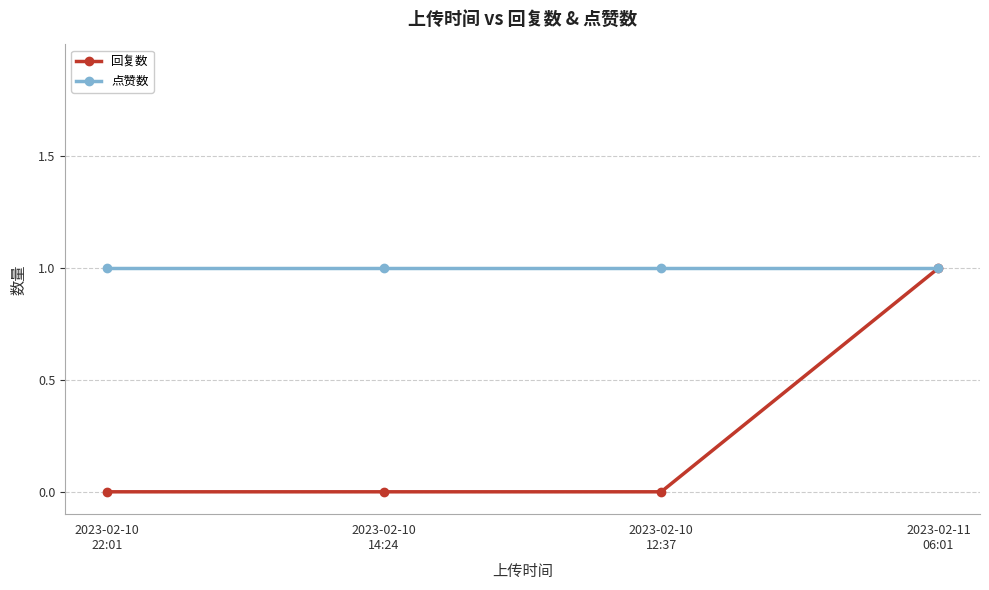

How many categories are shown in the chart?

4